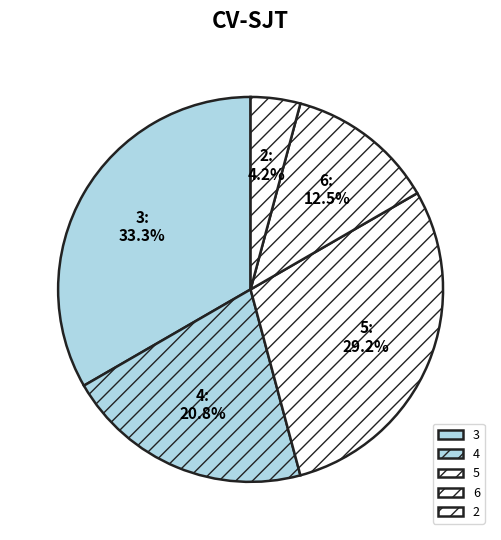

Is it true that 2 is 4% of the pie?

True